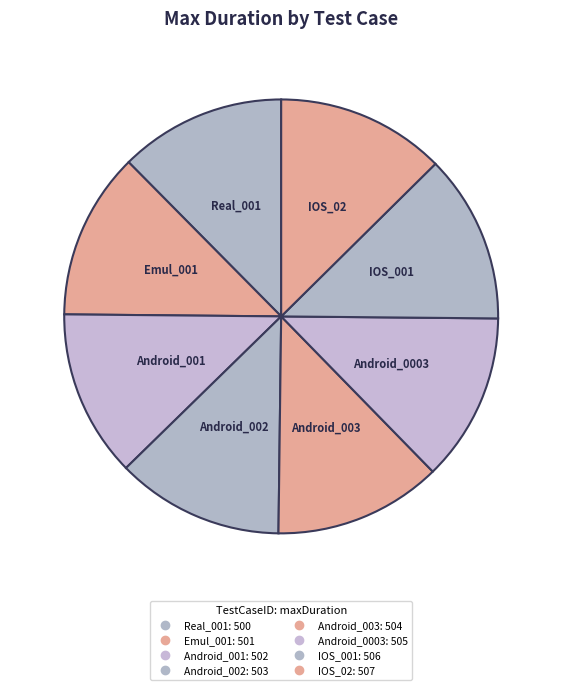

What percentage is the IOS_001 slice, to the nearest percent?

13%